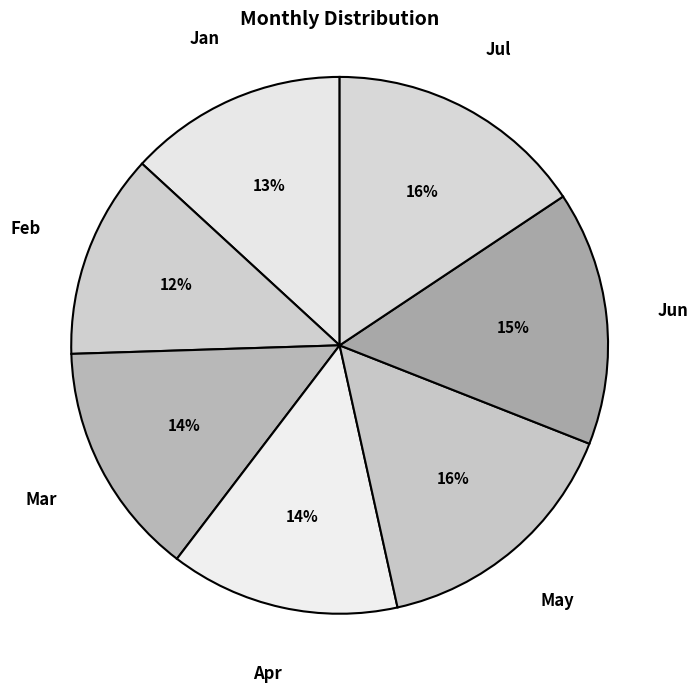

How many slices are in this pie chart?

7